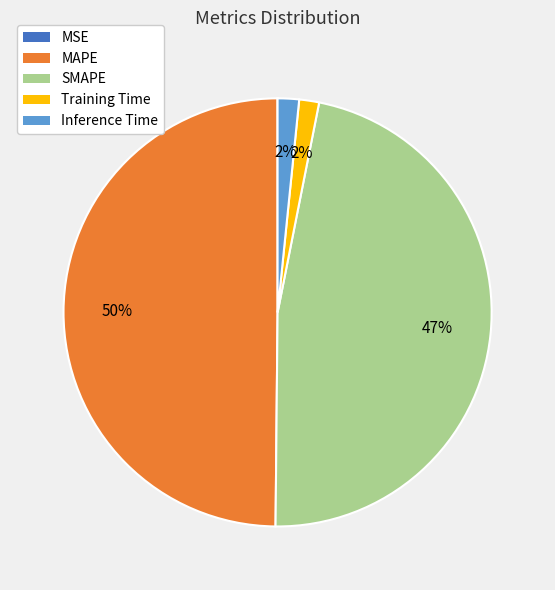

Which slice is the largest?

MAPE